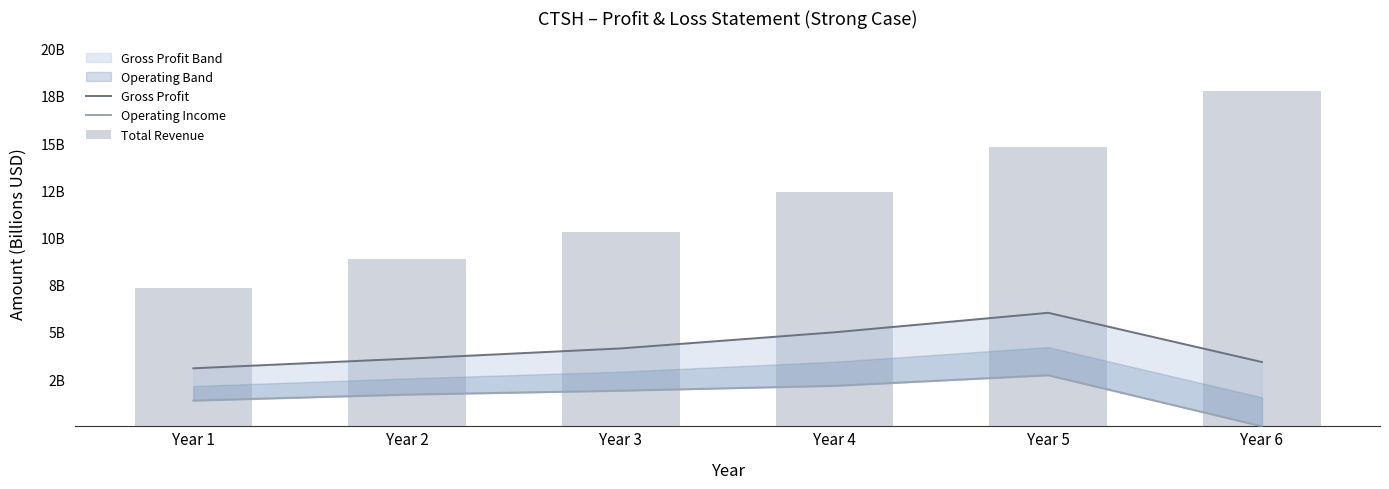

What are all the series names shown in the legend?

Gross Profit, Operating Income, Total Revenue